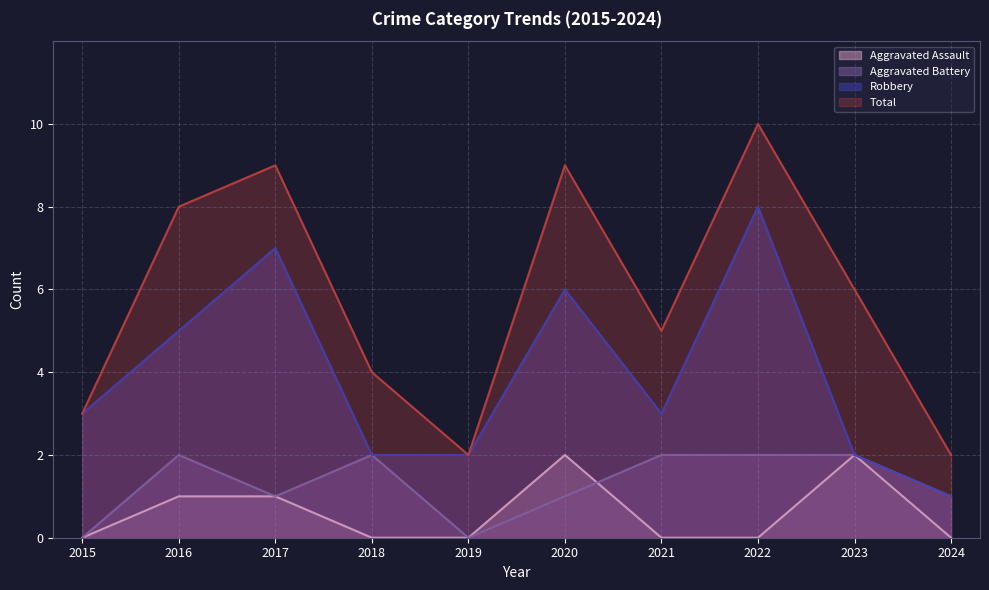

Which series changed the most between 2015 and 2016?

Total